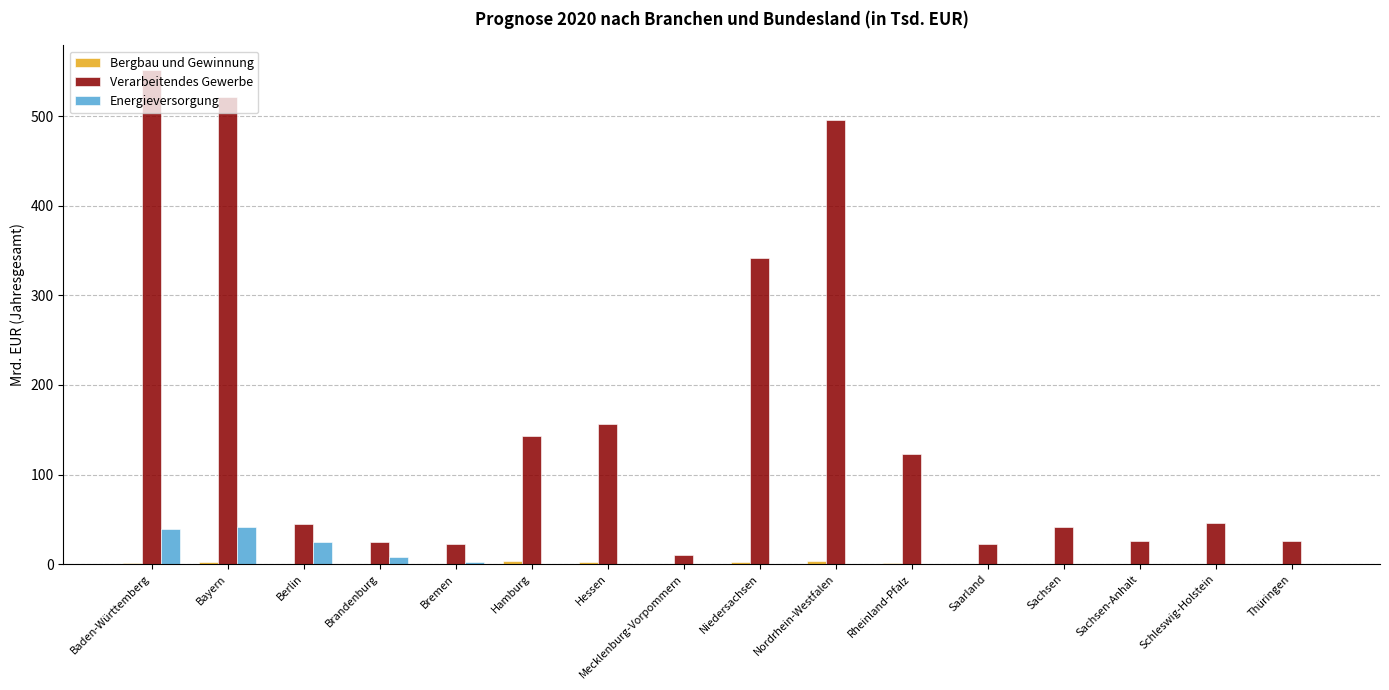

Where is Verarbeitendes Gewerbe nearest to the value 280?

Niedersachsen